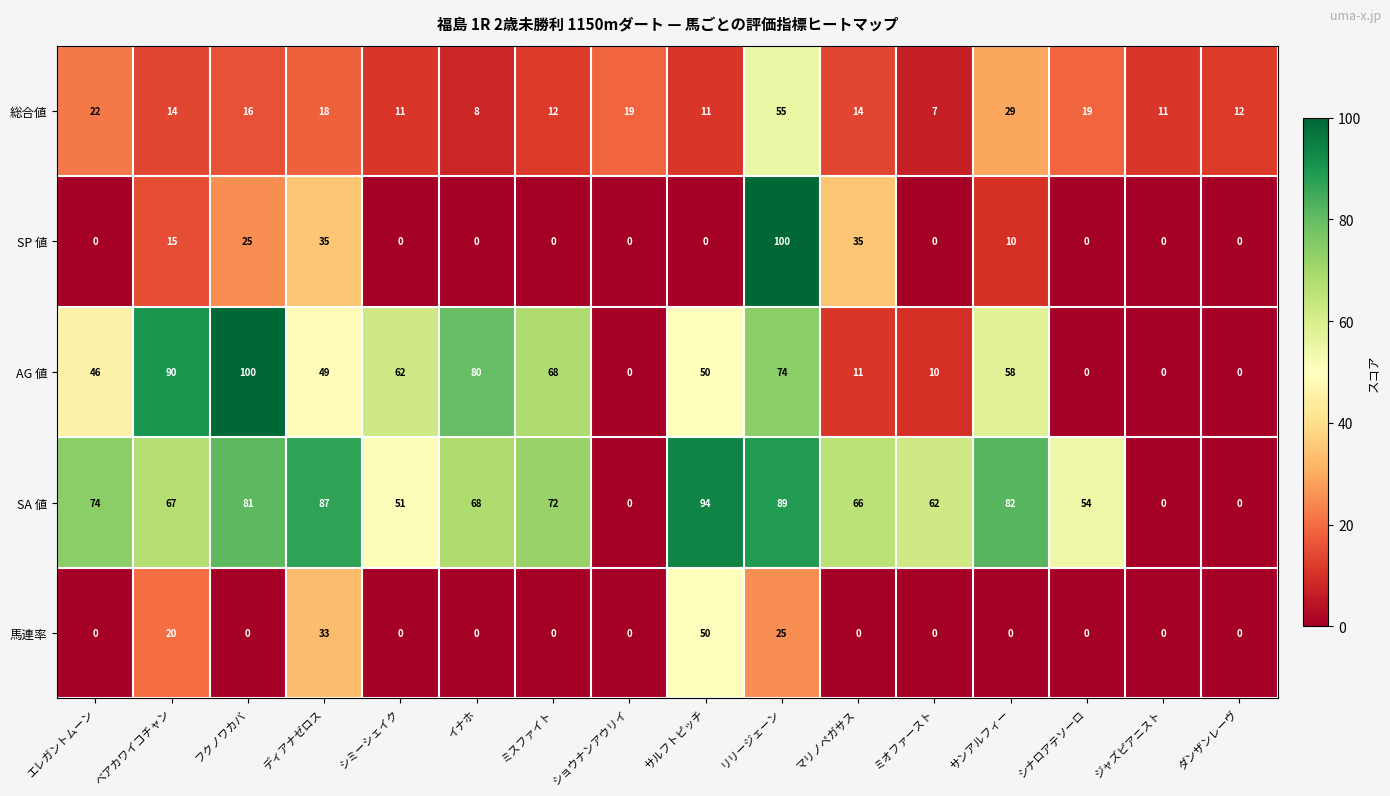

What is the maximum value for 総合値?

55